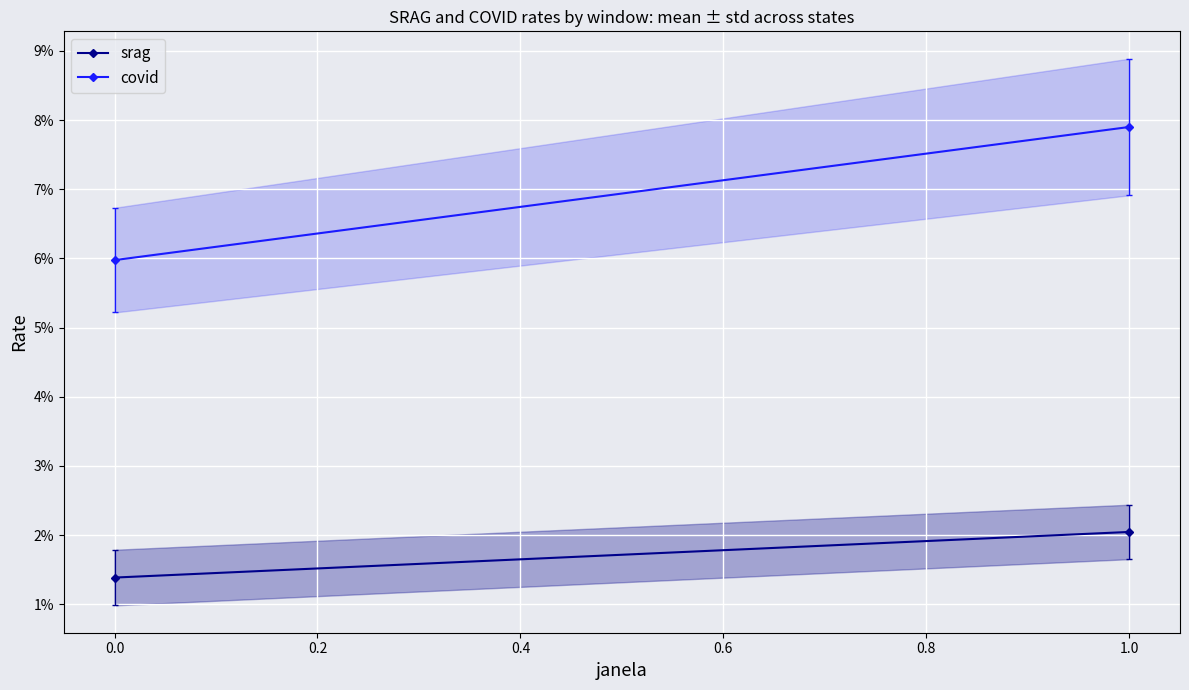

How many srag values are between 0 and 1?

2